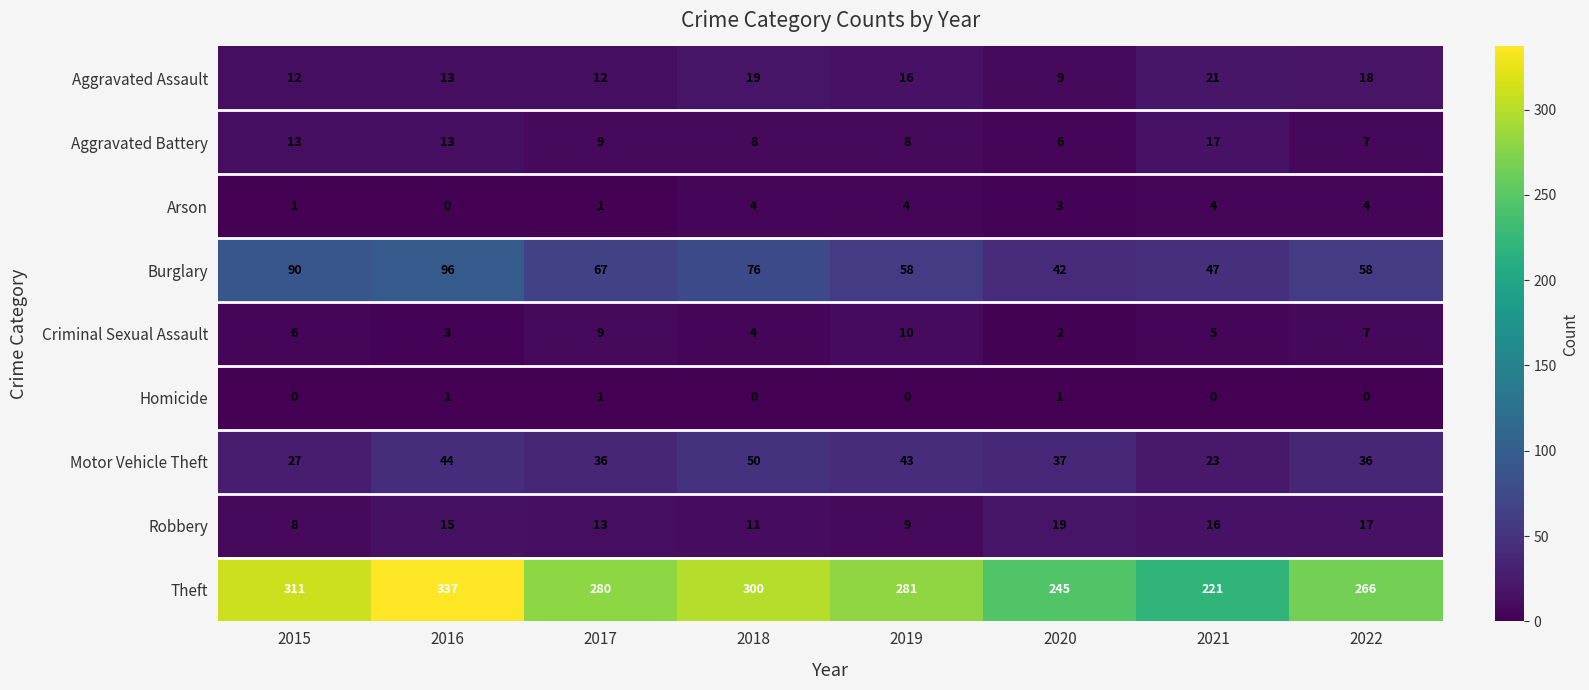

Between 2019 and 2020, which series saw the biggest shift?

Theft